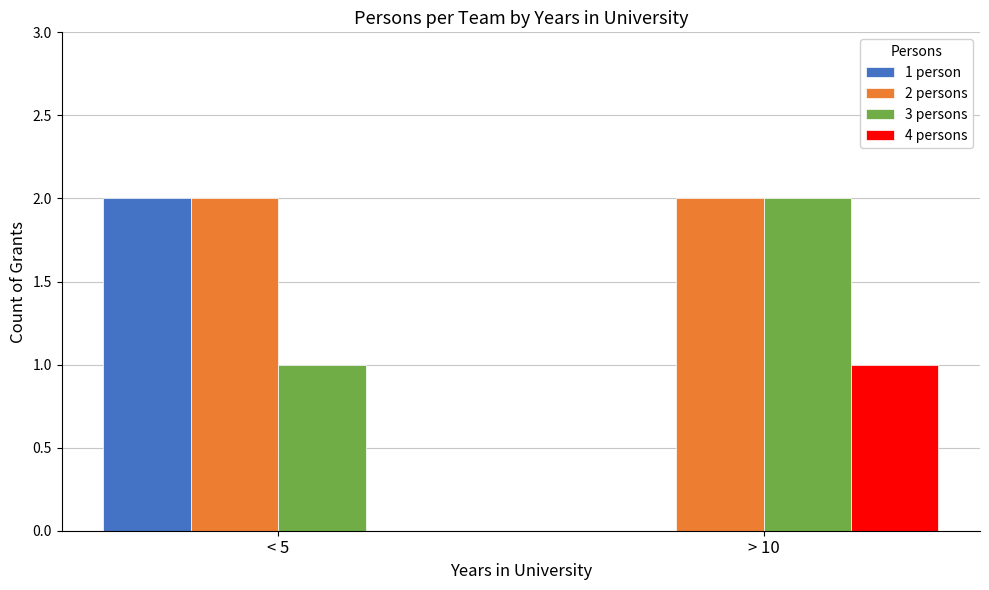

Which series changed the most between < 5 and > 10?

1 person